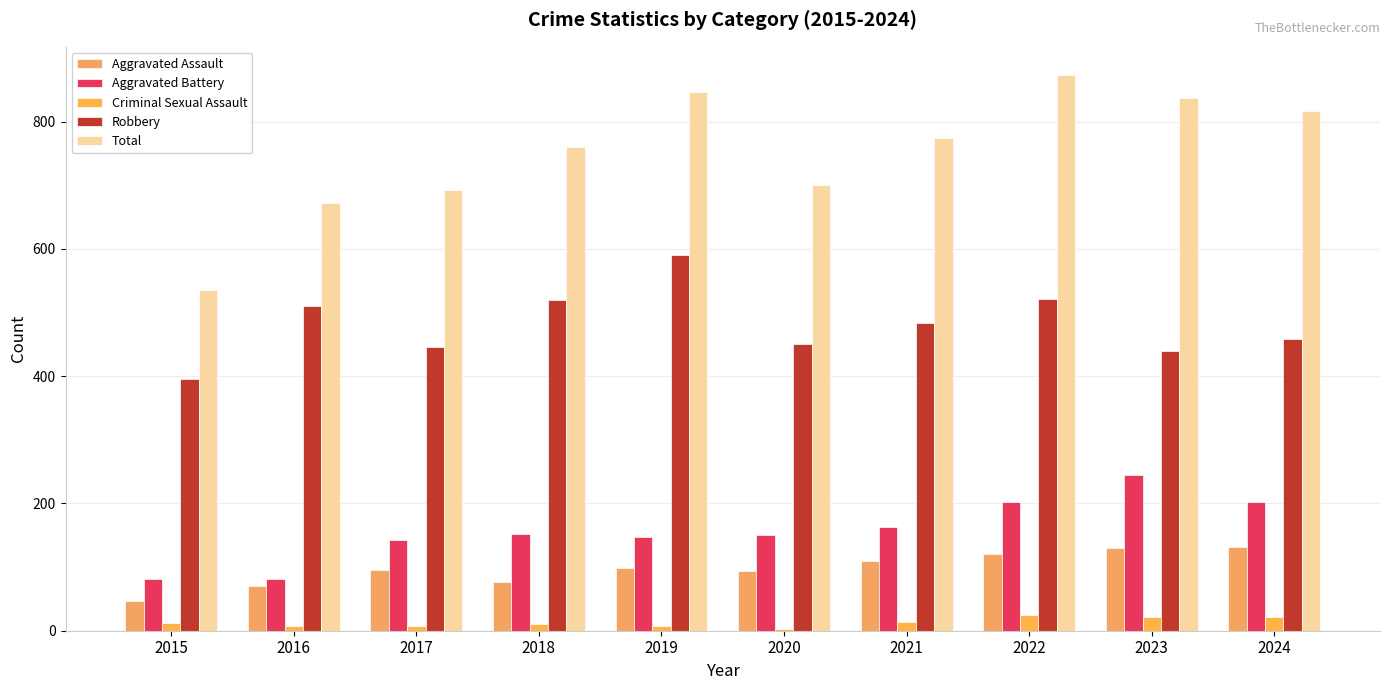

What is the smallest value displayed?

3